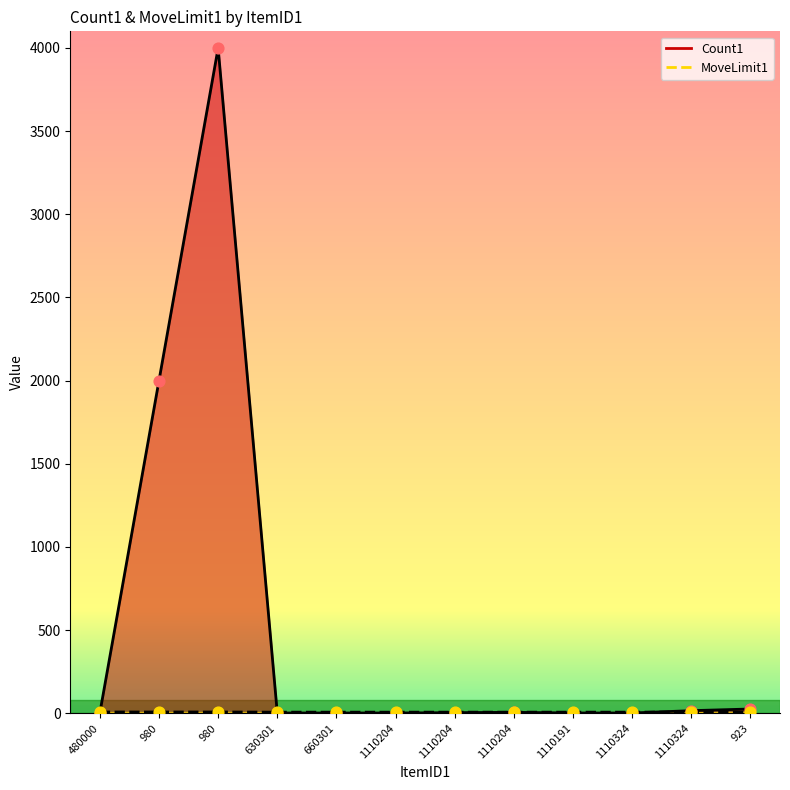

At which category is the sum across all series the highest?

980